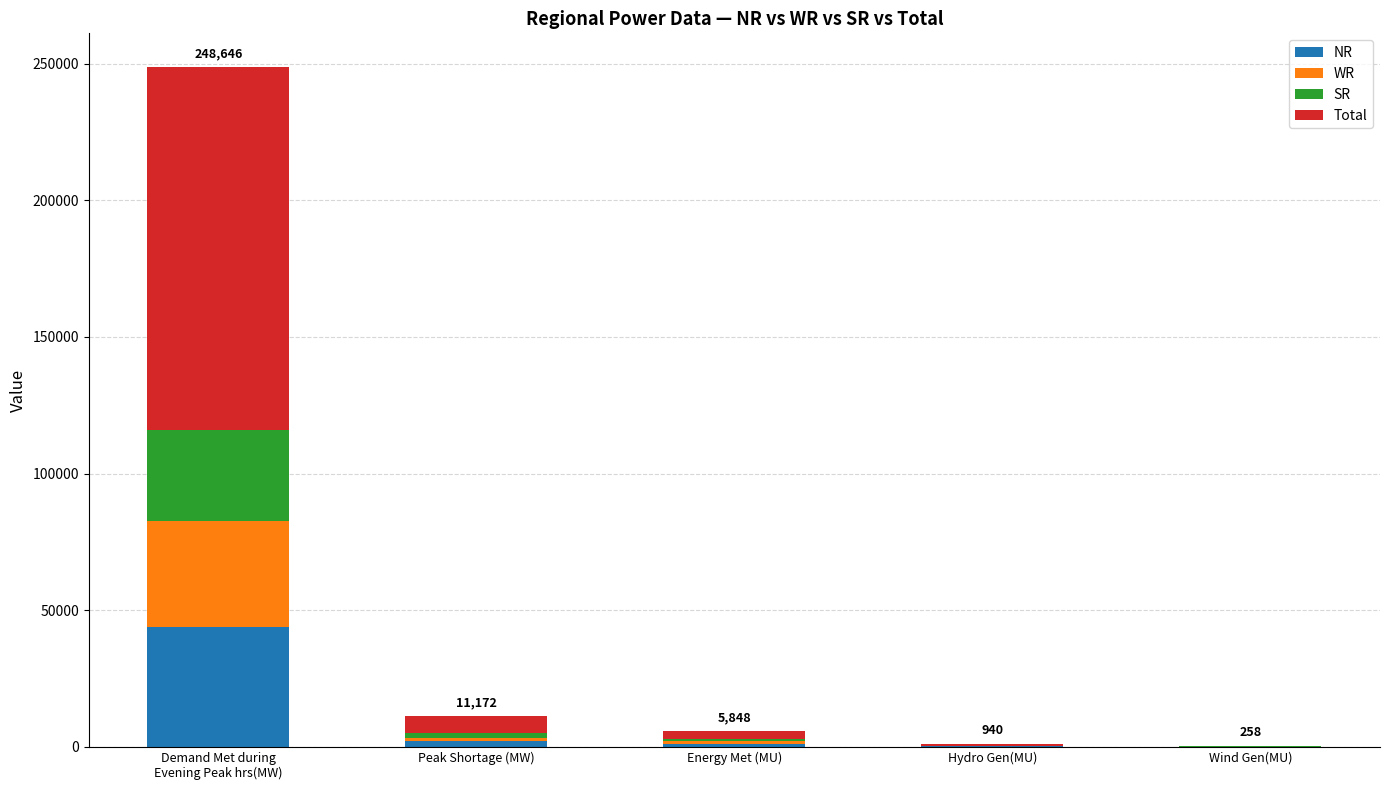

Count the number of data series in this chart.

4